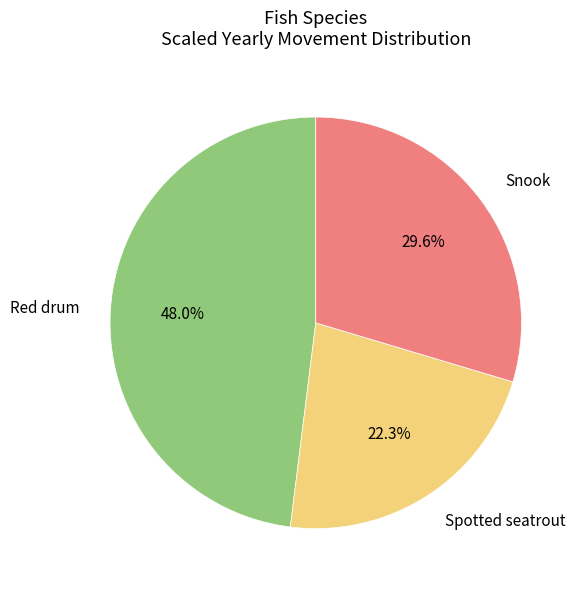

Is there any slice that represents more than half of the pie?

No